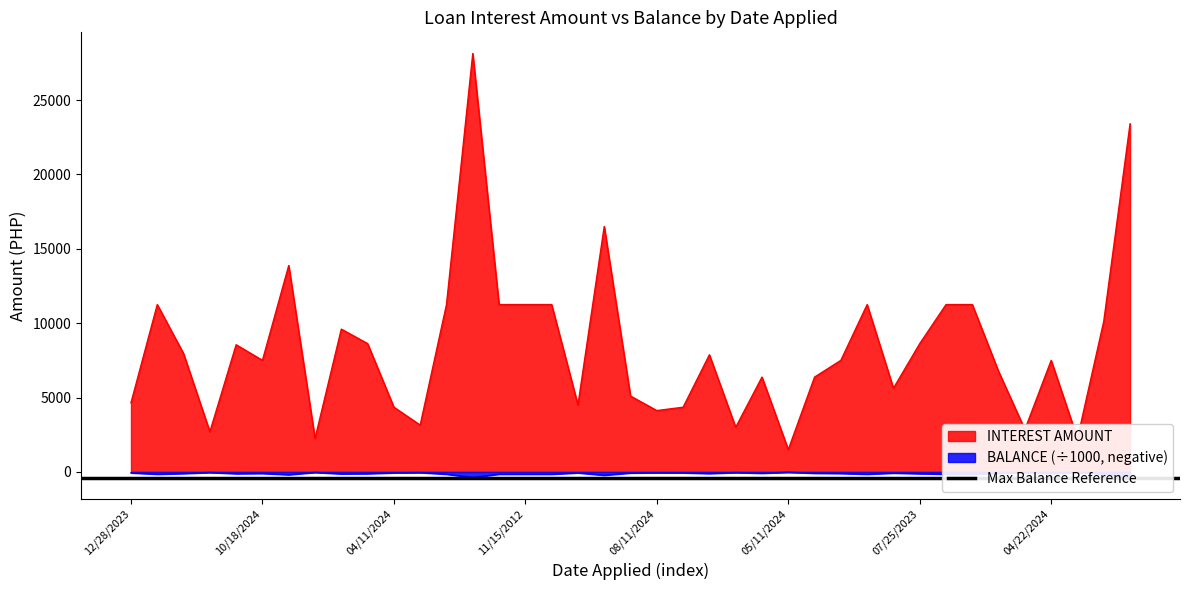

List the series in order of their overall mean, highest first.

INTEREST AMOUNT, BALANCE